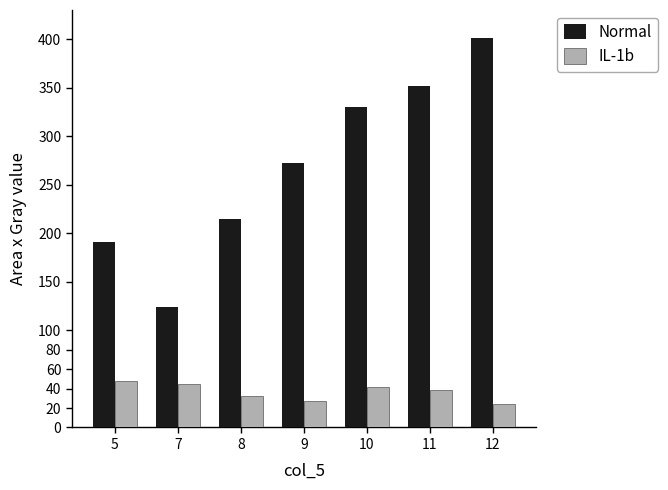

What is the sum of all Normal values?

1885.4